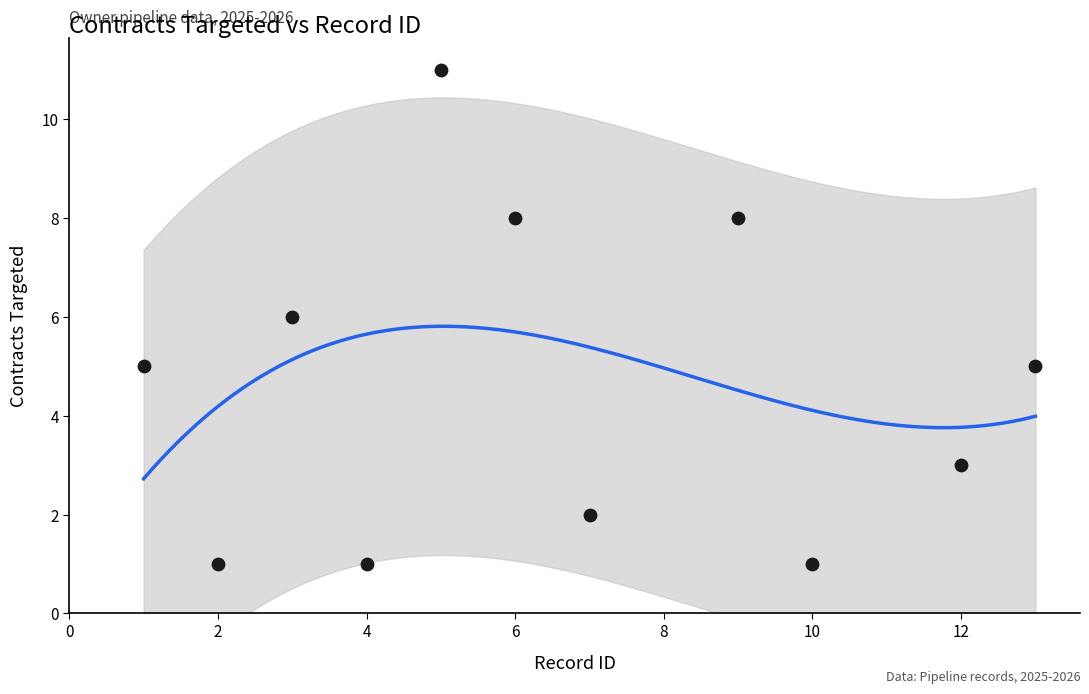

What is the average X value?

7